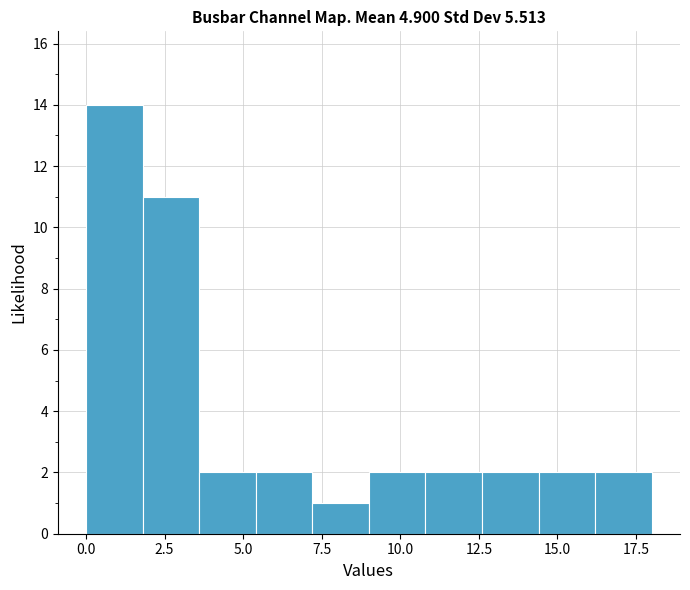

Read against the x-axis, roughly where is the centre of the tallest bar?

1.0